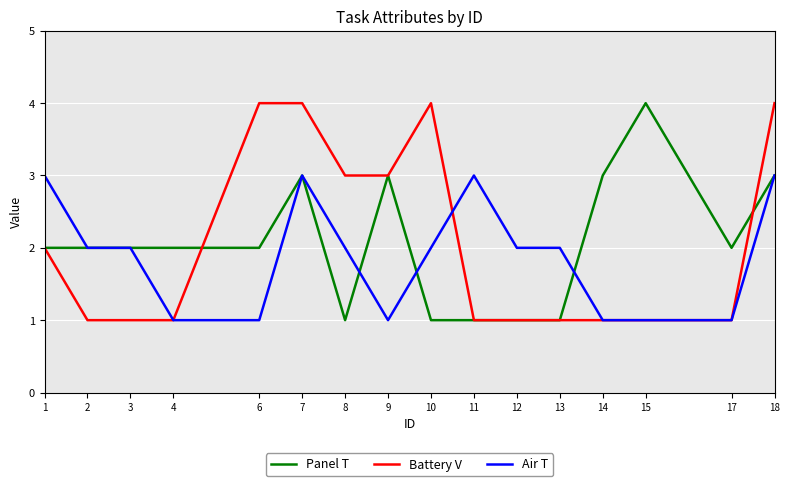

Which series changed the most between 3 and 15?

Panel T